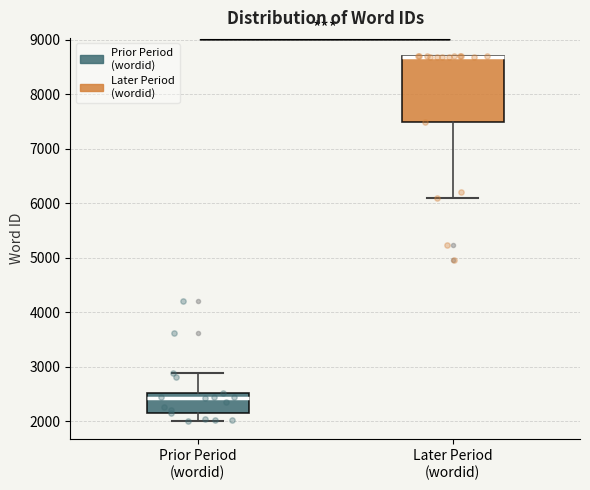

Reading left to right, read every box against the y-axis: the position of its median line, the range the box covers, and the ends of its whiskers. The values are not printed on the chart, so give them approximately, as read against the axis.

Prior Period (wordid): median 2400, box 2100 to 2500, whiskers 2000 to 2900
Later Period (wordid): median 8700 (drawn on the box's upper edge), box 7500 to 8700, whiskers 6100 to 8700